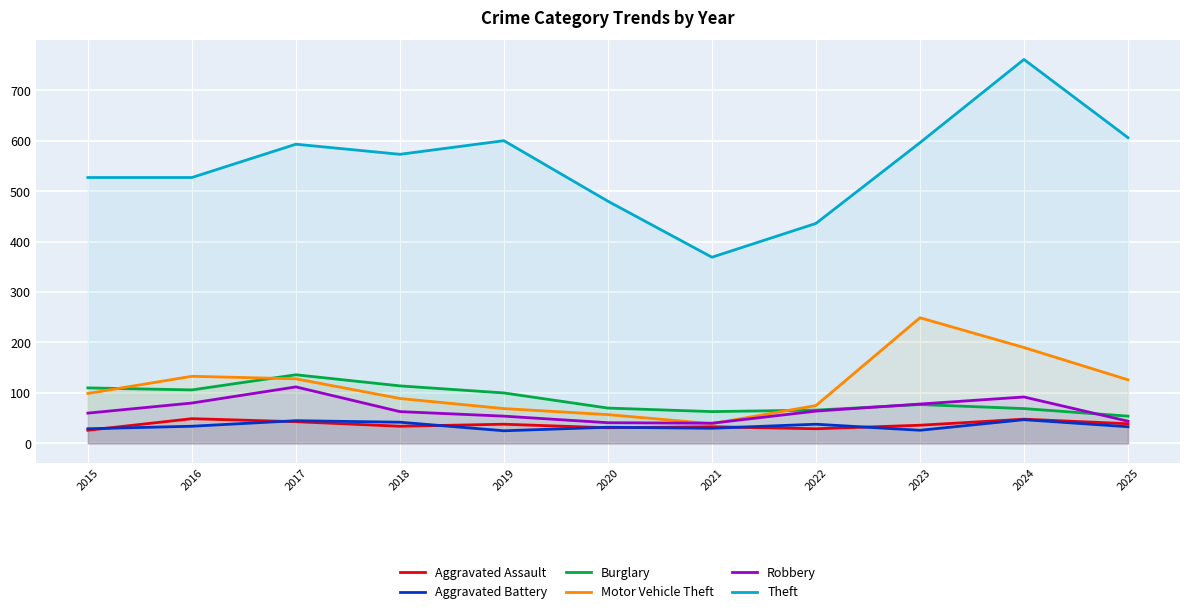

How many data points does each series have?

11